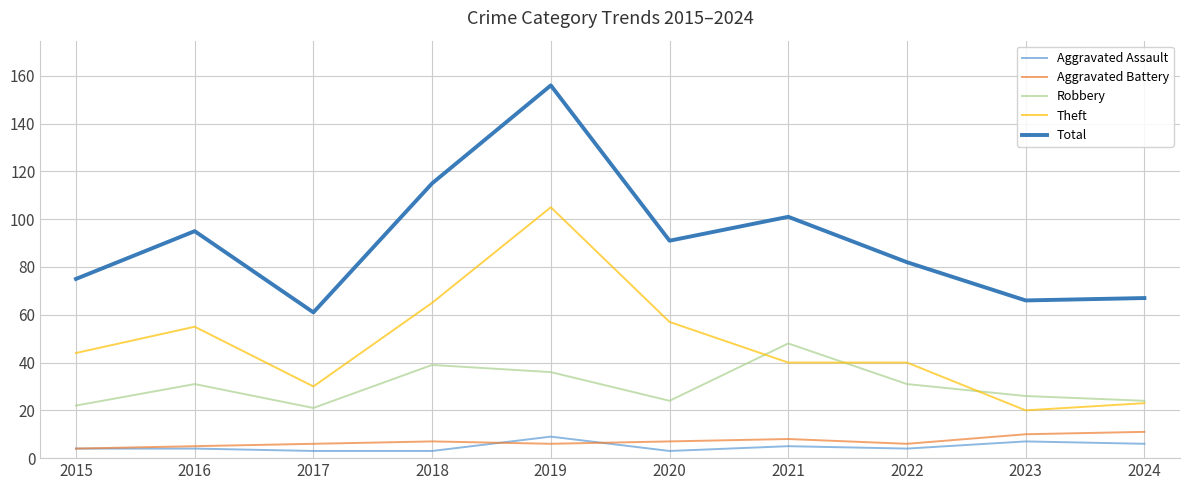

What is the lowest value of the Robbery series?

21